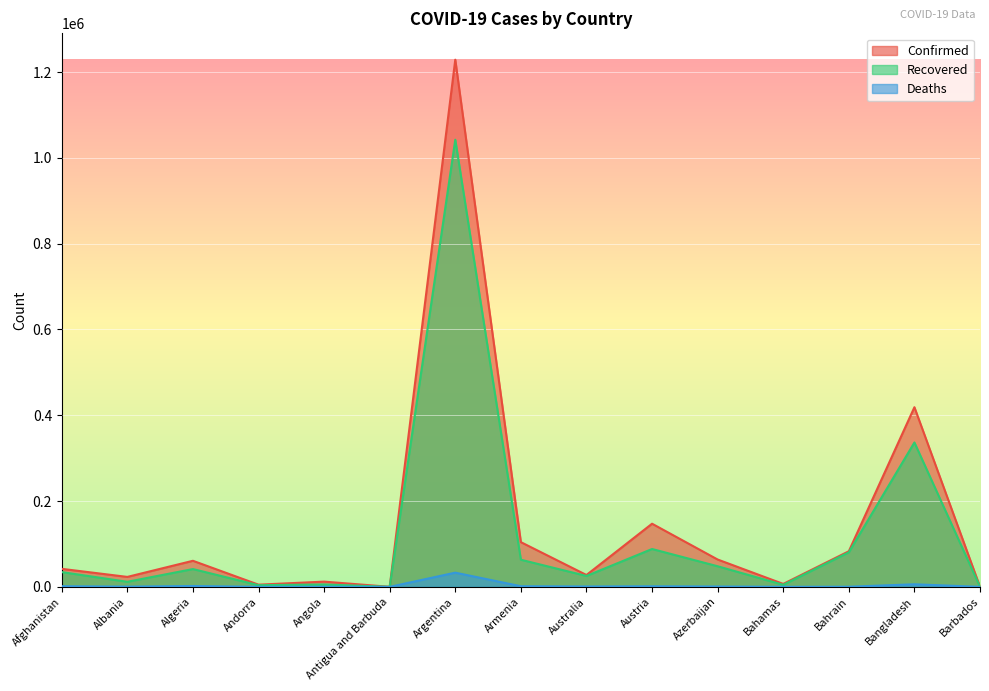

Which series has the largest range (max minus min)?

Confirmed